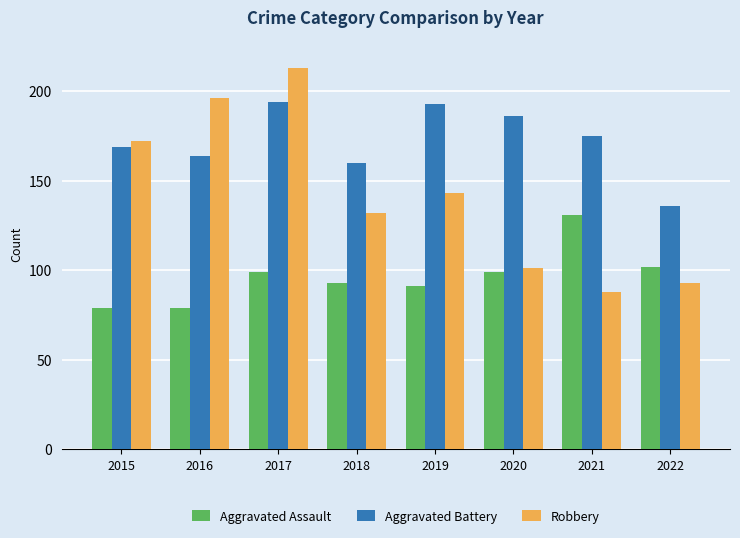

What is the spread (max minus min) of values at 2018?

67